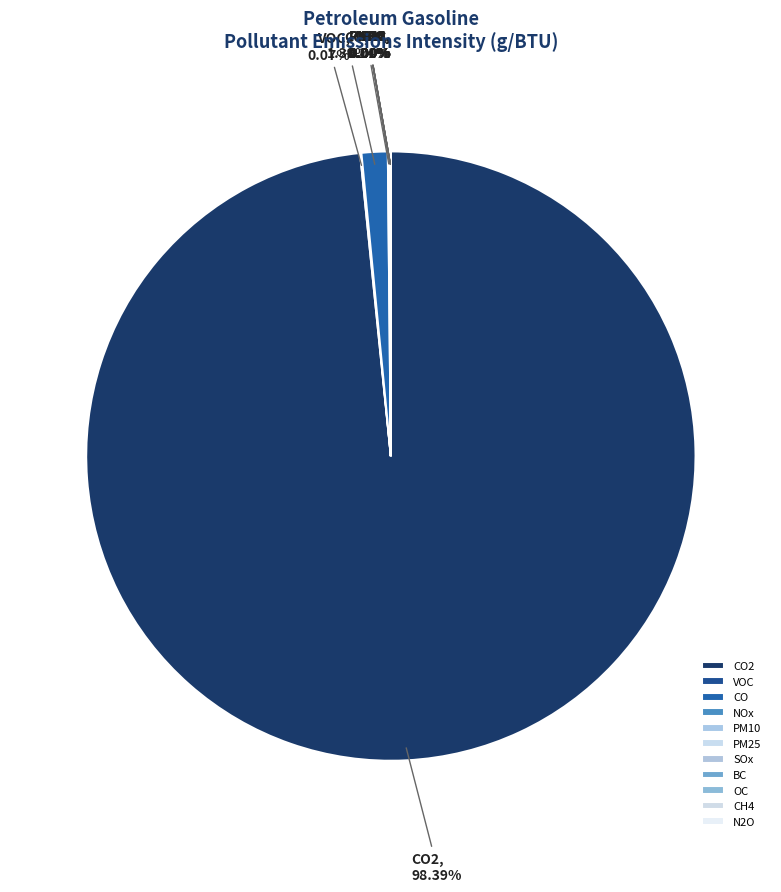

What is the largest slice in the pie chart?

CO2